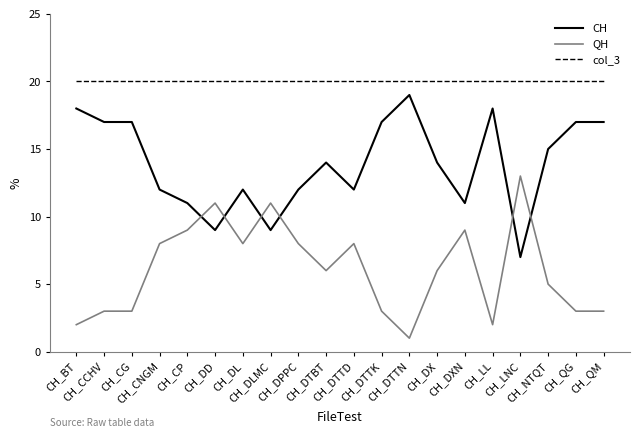

Reading left to right, what are all the values shown in this chart?

CH: CH_BT=18	CH_CCHV=17	CH_CG=17	CH_CNGM=12	CH_CP=11	CH_DD=9	CH_DL=12	CH_DLMC=9	CH_DPPC=12	CH_DTBT=14	CH_DTTD=12	CH_DTTK=17	CH_DTTN=19	CH_DX=14	CH_DXN=11	CH_LL=18	CH_LNC=7	CH_NTQT=15	CH_QG=17	CH_QM=17
QH: CH_BT=2	CH_CCHV=3	CH_CG=3	CH_CNGM=8	CH_CP=9	CH_DD=11	CH_DL=8	CH_DLMC=11	CH_DPPC=8	CH_DTBT=6	CH_DTTD=8	CH_DTTK=3	CH_DTTN=1	CH_DX=6	CH_DXN=9	CH_LL=2	CH_LNC=13	CH_NTQT=5	CH_QG=3	CH_QM=3
col_3: CH_BT=20	CH_CCHV=20	CH_CG=20	CH_CNGM=20	CH_CP=20	CH_DD=20	CH_DL=20	CH_DLMC=20	CH_DPPC=20	CH_DTBT=20	CH_DTTD=20	CH_DTTK=20	CH_DTTN=20	CH_DX=20	CH_DXN=20	CH_LL=20	CH_LNC=20	CH_NTQT=20	CH_QG=20	CH_QM=20